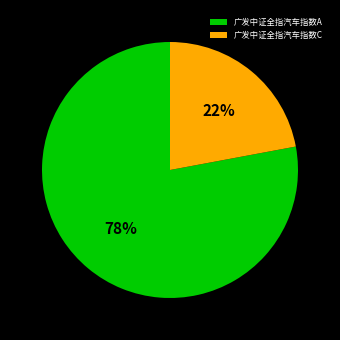

Which has a higher value, 广发中证全指汽车指数A or 广发中证全指汽车指数C?

广发中证全指汽车指数A